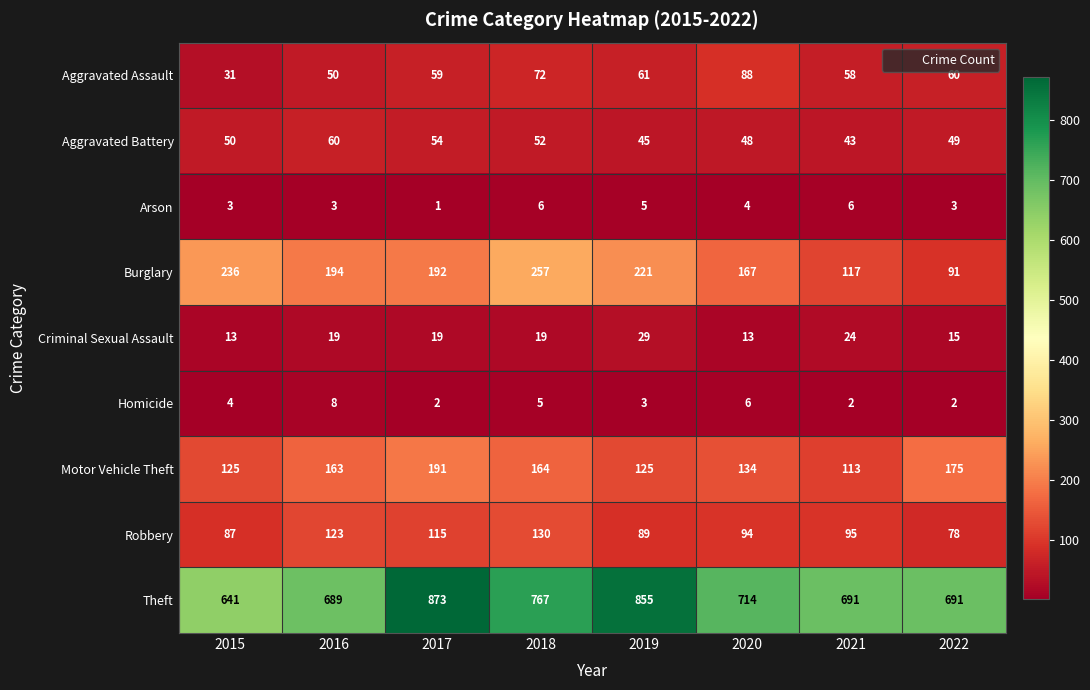

Which category has the highest value in the Burglary series?

2018